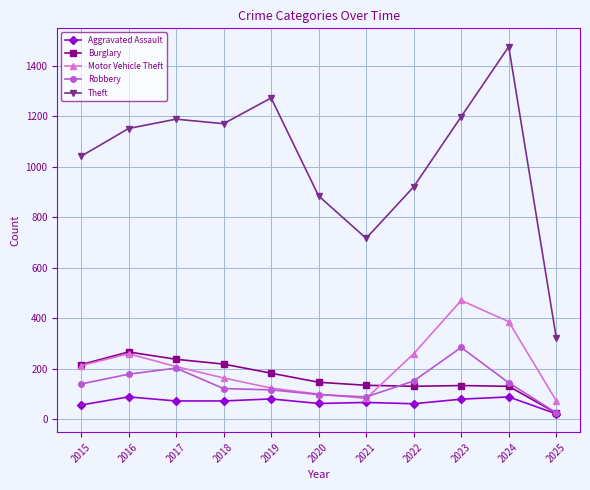

What is the minimum value shown in the chart?

21